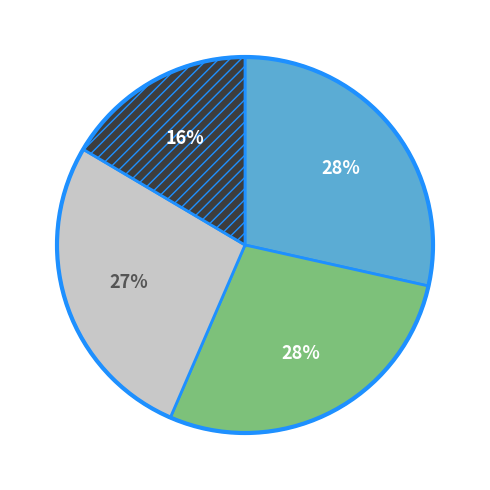

To the nearest percent, what is the average slice percentage?

25%